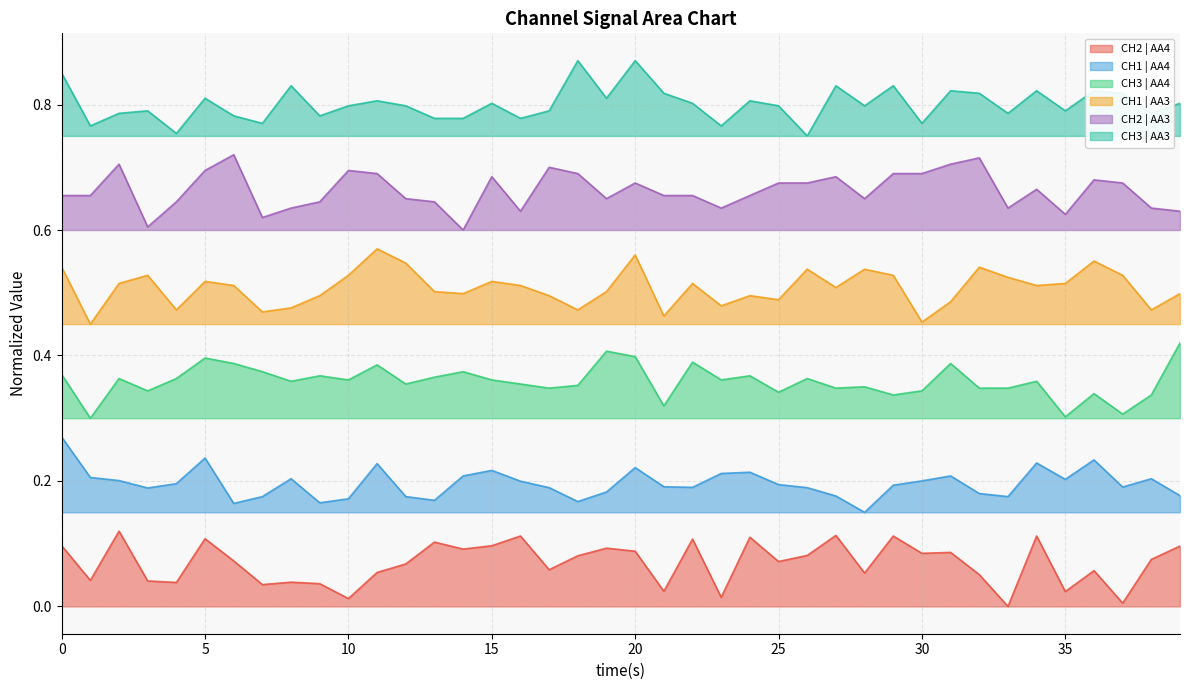

Reading left to right, list all the values displayed in this chart.

CH2 | AA4: 0.1	0.0	0.1	0.0	0.0	0.1	0.1	0.0	0.0	0.0	0.0	0.1	0.1	0.1	0.1	0.1	0.1	0.1	0.1	0.1	0.1	0.0	0.1	0.0	0.1	0.1	0.1	0.1	0.1	0.1	0.1	0.1	0.1	0.0	0.1	0.0	0.1	0.0	0.1	0.1
CH1 | AA4: 0.3	0.2	0.2	0.2	0.2	0.2	0.2	0.2	0.2	0.2	0.2	0.2	0.2	0.2	0.2	0.2	0.2	0.2	0.2	0.2	0.2	0.2	0.2	0.2	0.2	0.2	0.2	0.2	0.1	0.2	0.2	0.2	0.2	0.2	0.2	0.2	0.2	0.2	0.2	0.2
CH3 | AA4: 0.4	0.3	0.4	0.3	0.4	0.4	0.4	0.4	0.4	0.4	0.4	0.4	0.4	0.4	0.4	0.4	0.4	0.3	0.4	0.4	0.4	0.3	0.4	0.4	0.4	0.3	0.4	0.3	0.4	0.3	0.3	0.4	0.3	0.3	0.4	0.3	0.3	0.3	0.3	0.4
CH1 | AA3: 0.5	0.4	0.5	0.5	0.5	0.5	0.5	0.5	0.5	0.5	0.5	0.6	0.5	0.5	0.5	0.5	0.5	0.5	0.5	0.5	0.6	0.5	0.5	0.5	0.5	0.5	0.5	0.5	0.5	0.5	0.5	0.5	0.5	0.5	0.5	0.5	0.6	0.5	0.5	0.5
CH2 | AA3: 0.7	0.7	0.7	0.6	0.6	0.7	0.7	0.6	0.6	0.6	0.7	0.7	0.7	0.6	0.6	0.7	0.6	0.7	0.7	0.7	0.7	0.7	0.7	0.6	0.7	0.7	0.7	0.7	0.7	0.7	0.7	0.7	0.7	0.6	0.7	0.6	0.7	0.7	0.6	0.6
CH3 | AA3: 0.9	0.8	0.8	0.8	0.8	0.8	0.8	0.8	0.8	0.8	0.8	0.8	0.8	0.8	0.8	0.8	0.8	0.8	0.9	0.8	0.9	0.8	0.8	0.8	0.8	0.8	0.8	0.8	0.8	0.8	0.8	0.8	0.8	0.8	0.8	0.8	0.8	0.8	0.8	0.8